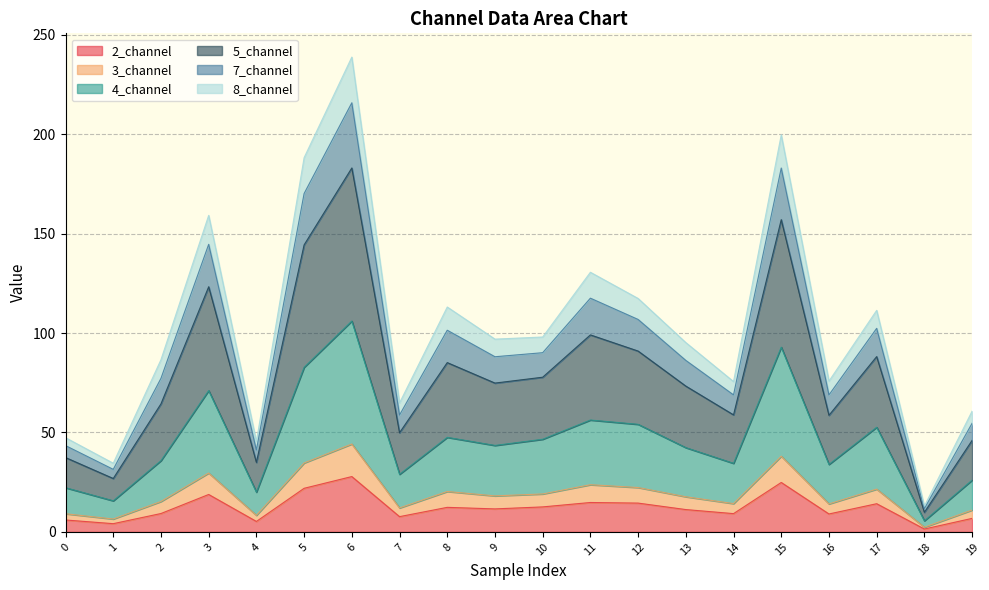

At which category is the sum across all series the highest?

6